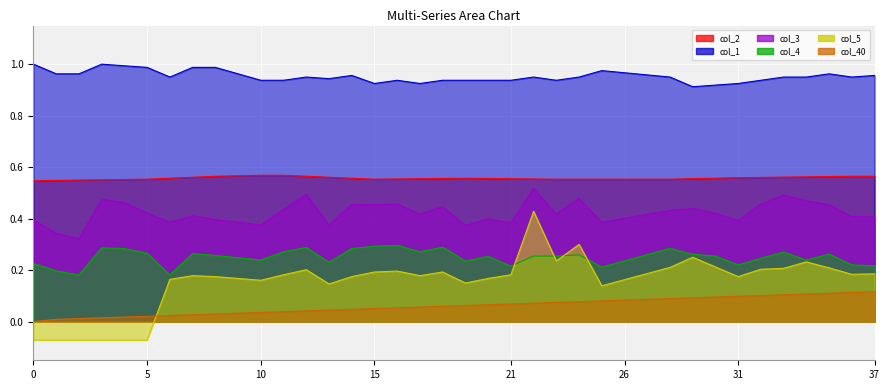

What is the value of the col_40 point at the 17th from the left?

0.1